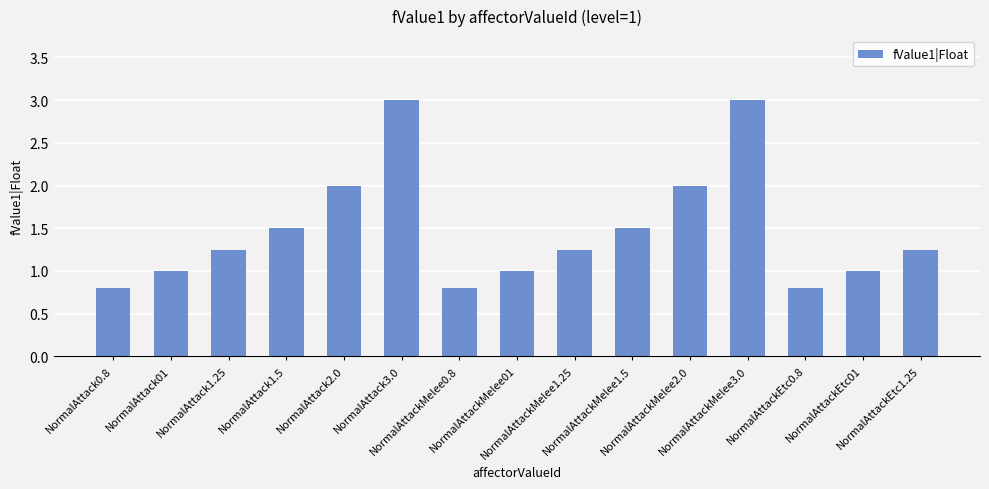

What is the average value?

1.5